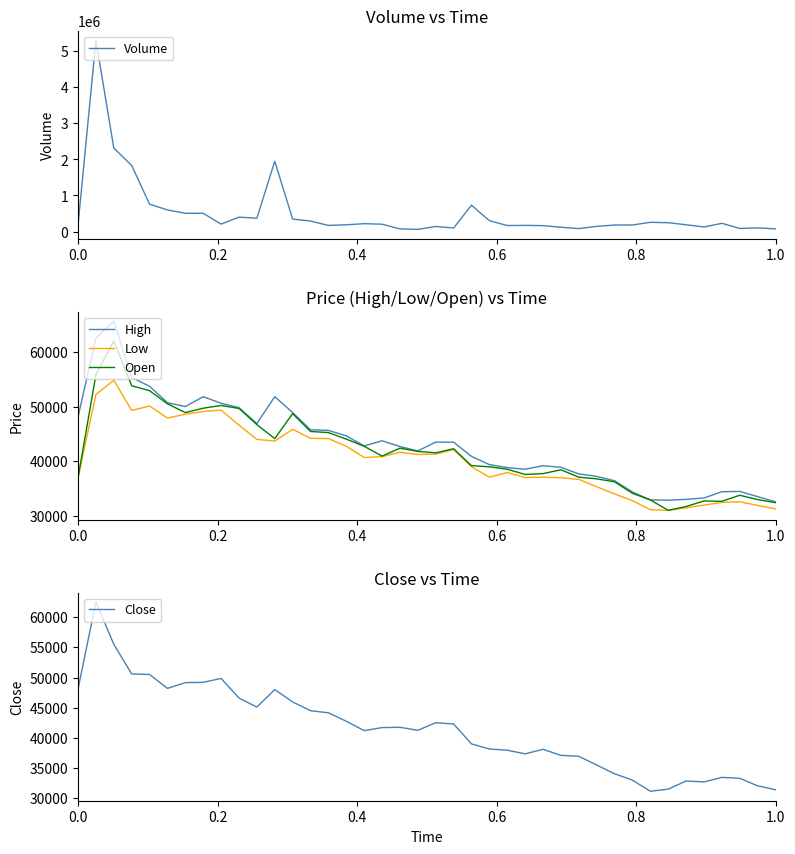

How many values in the Volume series exceed 204411?

19